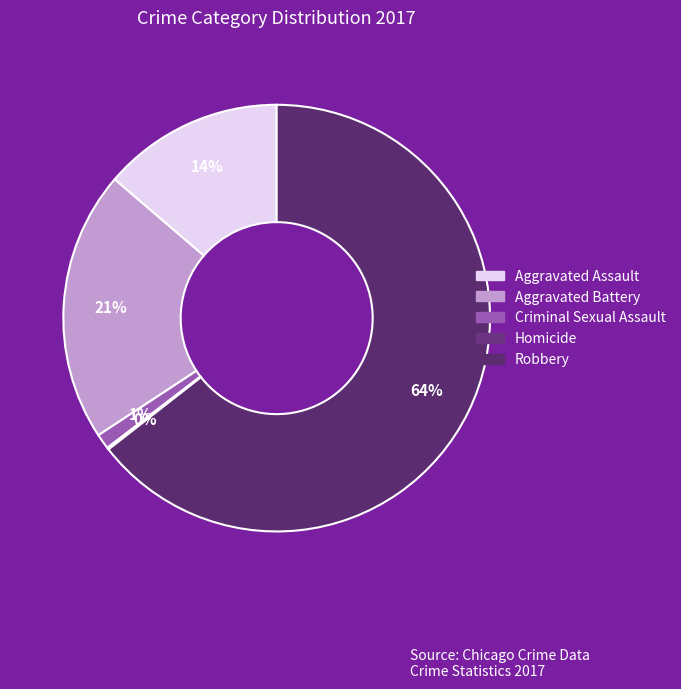

To the nearest percent, what is the average slice percentage?

20%